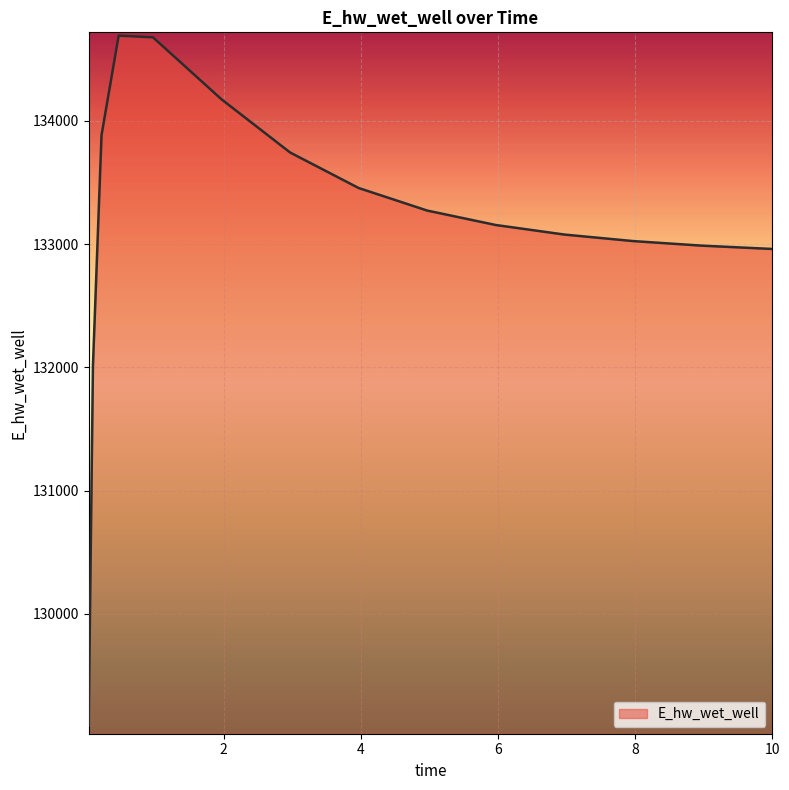

What is the greatest value displayed?

134689.6